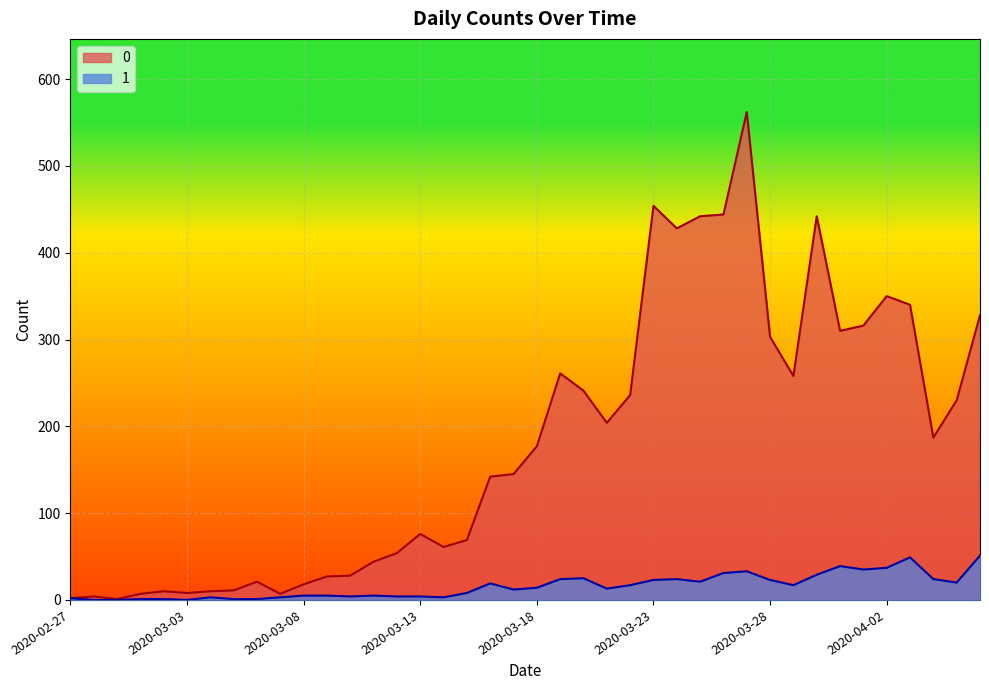

True or false: 1 and 0 cross at least once.

False